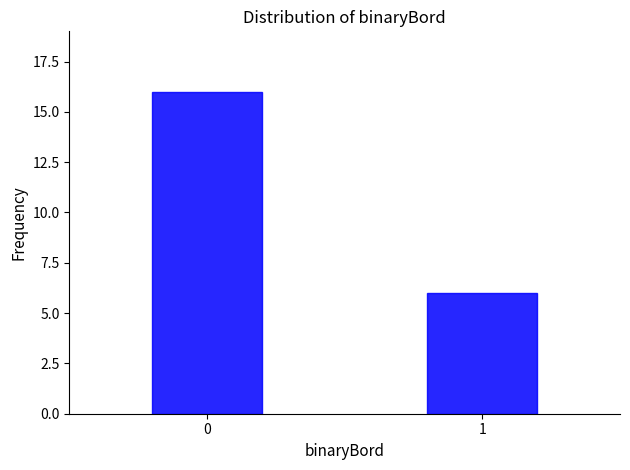

Reading left to right, extract all data points from this chart.

0=16	1=6